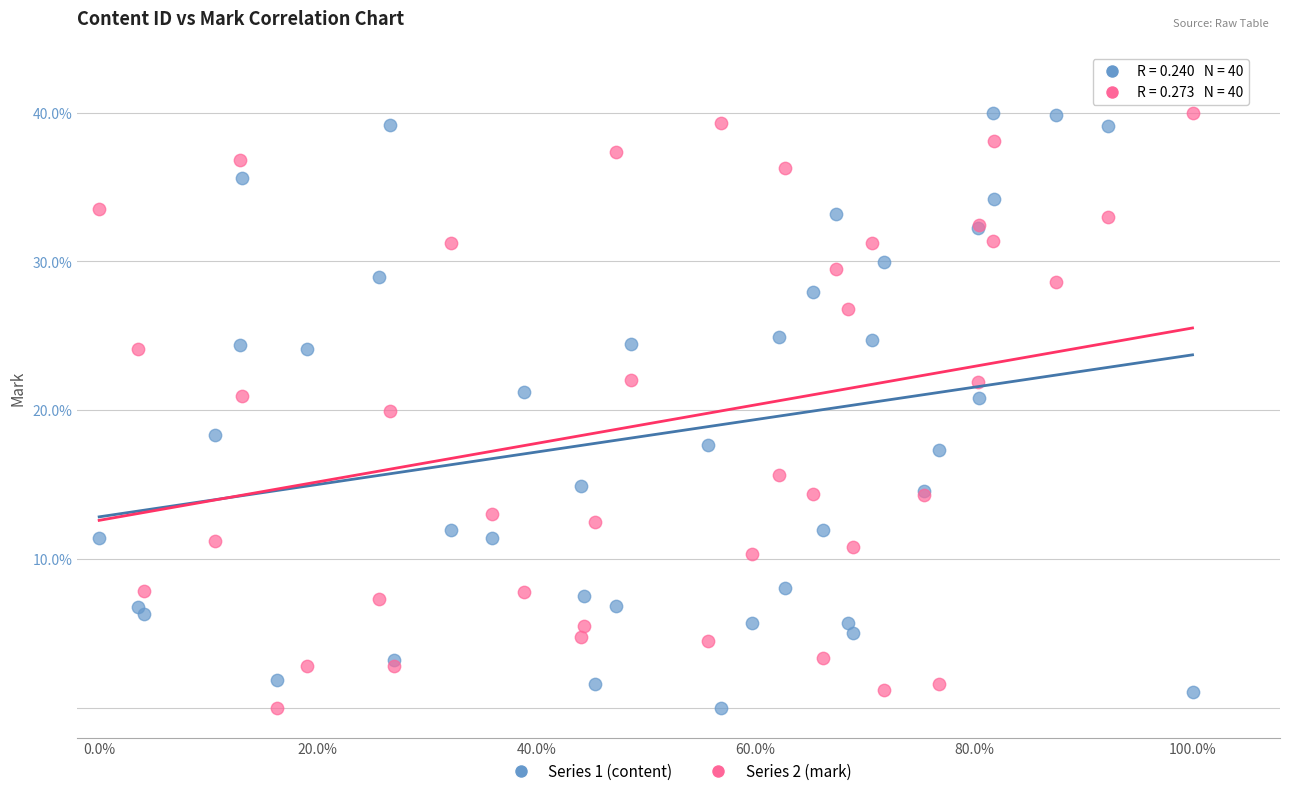

What is the X range (max minus min) for the scatter plot?

1.0